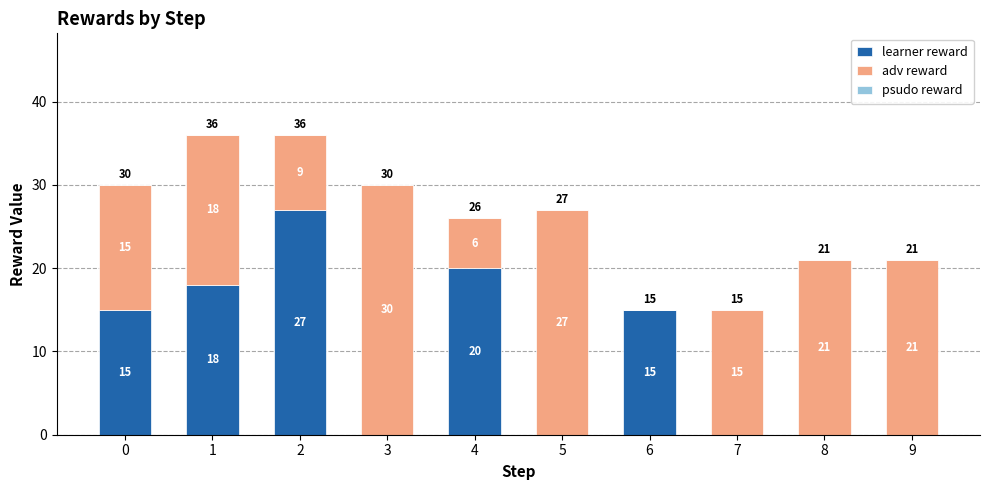

What is the sum of all learner reward values?

95